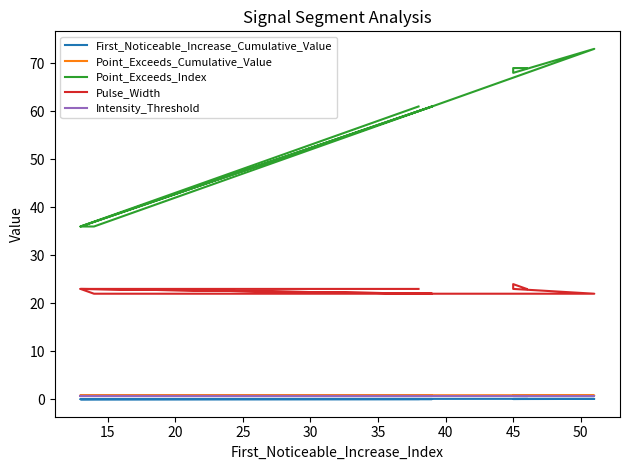

What is the difference between the second highest and minimum values in the First_Noticeable_Increase_Cumulative_Value series?

0.1